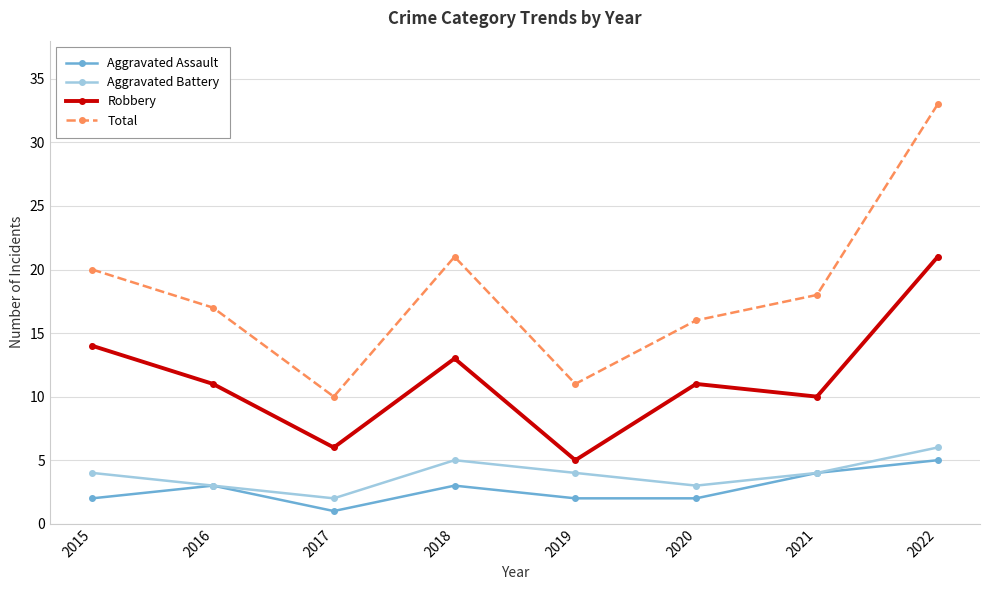

Which series has the widest spread of values?

Total